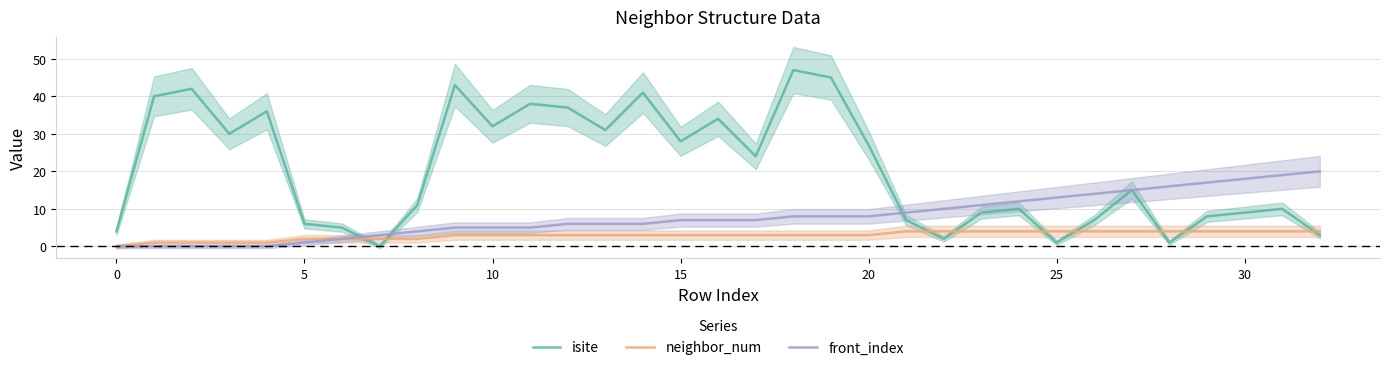

Count the neighbor_num values in the range 2 to 4.

28